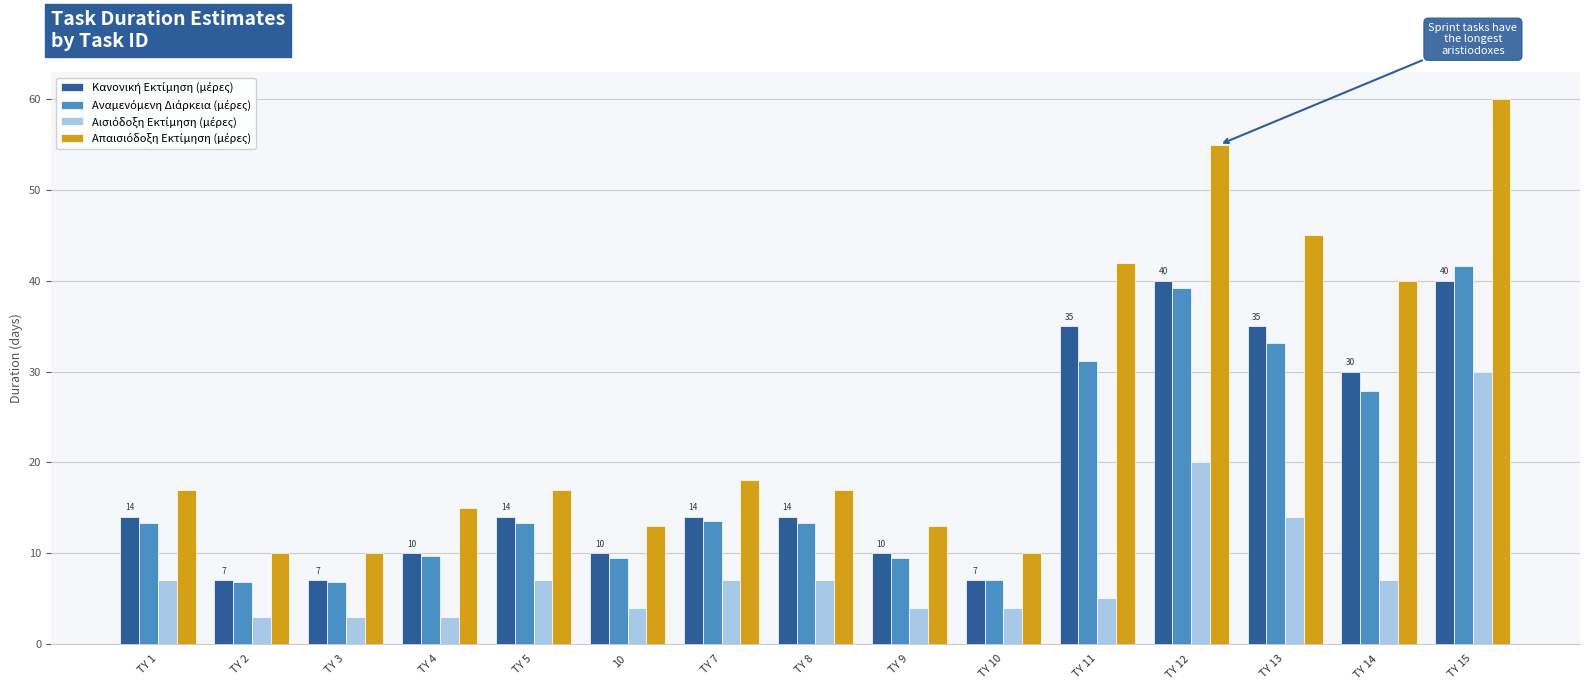

What is the maximum value shown in the chart?

60.0